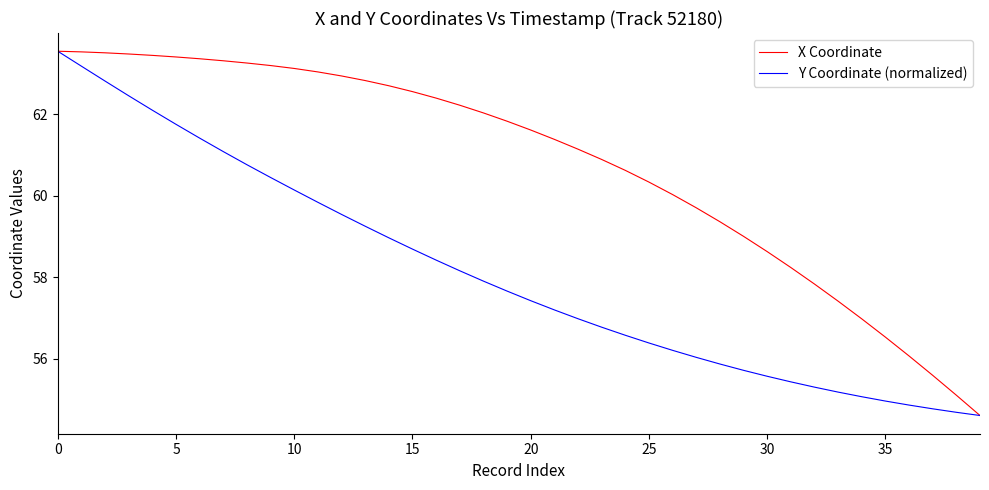

Which series has the largest total across all categories?

X Coordinate